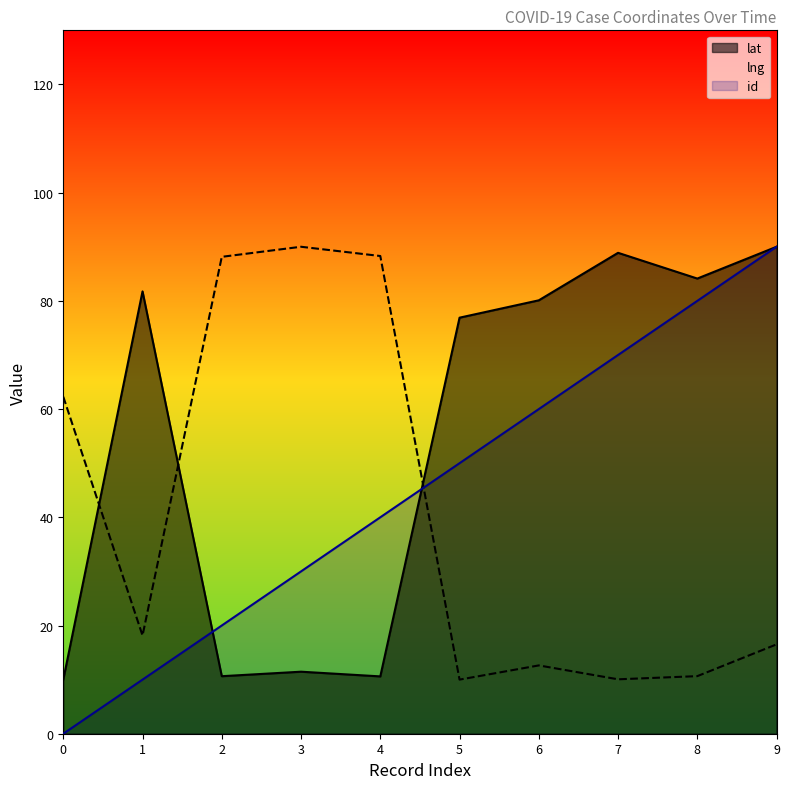

The lat series shows 122.6 at 1. True or false?

False